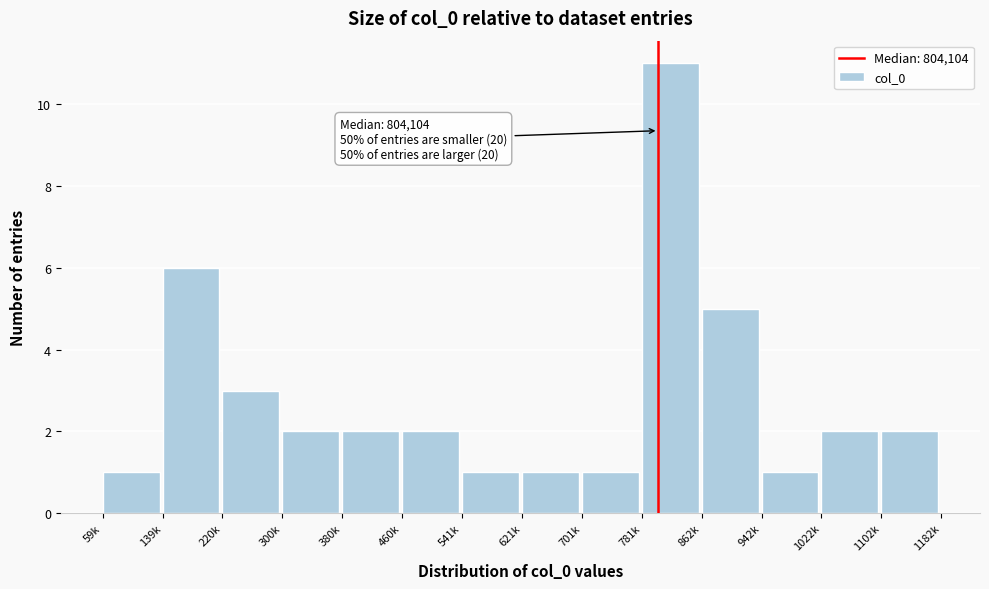

Reading right to left, list all the values displayed in this chart.

1102k=2	1022k=2	942k=1	862k=5	781k=11	701k=1	621k=1	541k=1	460k=2	380k=2	300k=2	220k=3	139k=6	59k=1